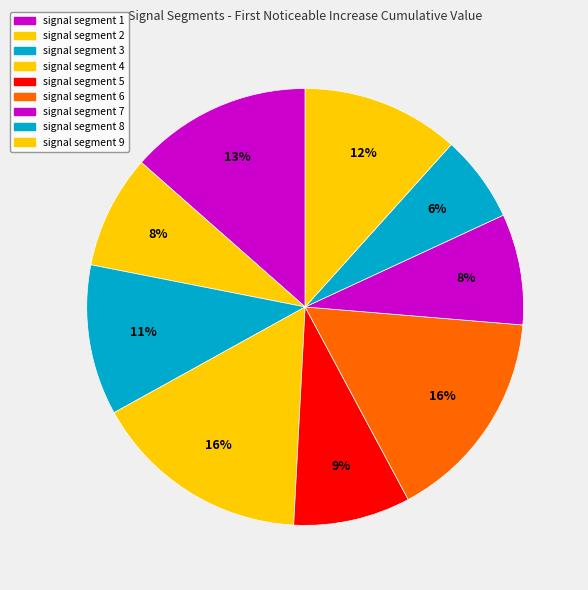

How many slices are in this pie chart?

9